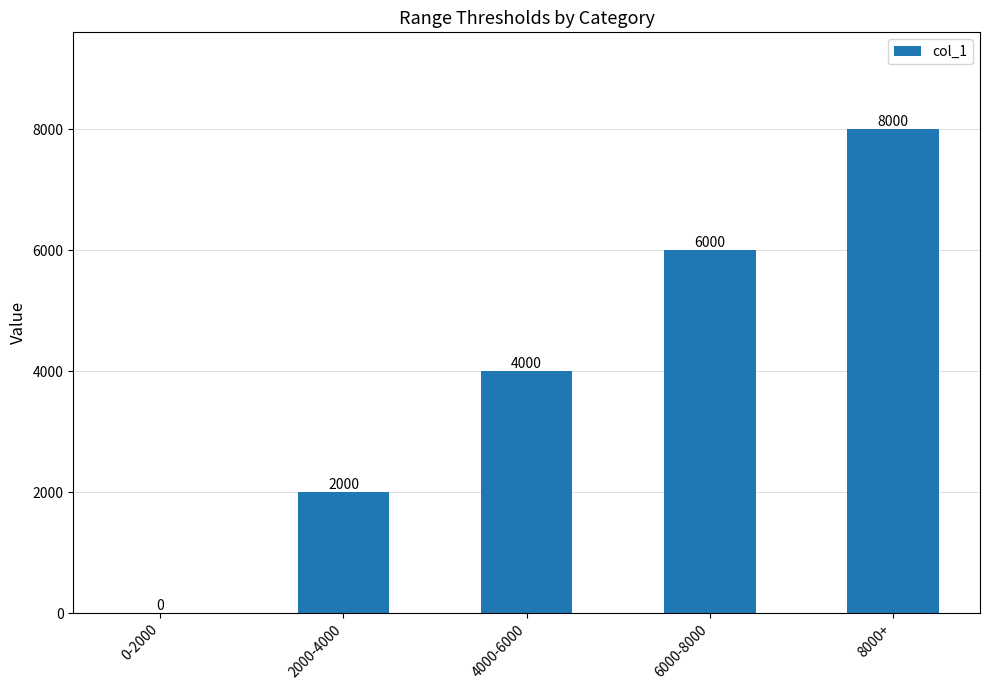

Which category has the highest value across all series?

8000+